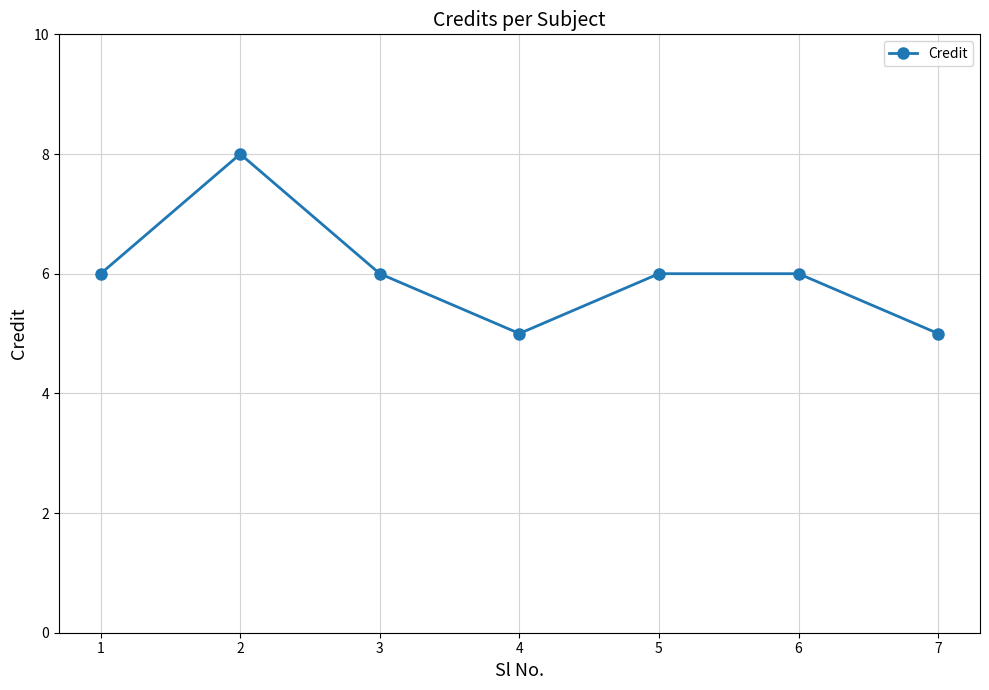

True or false: the data shows 3 at 4.

False